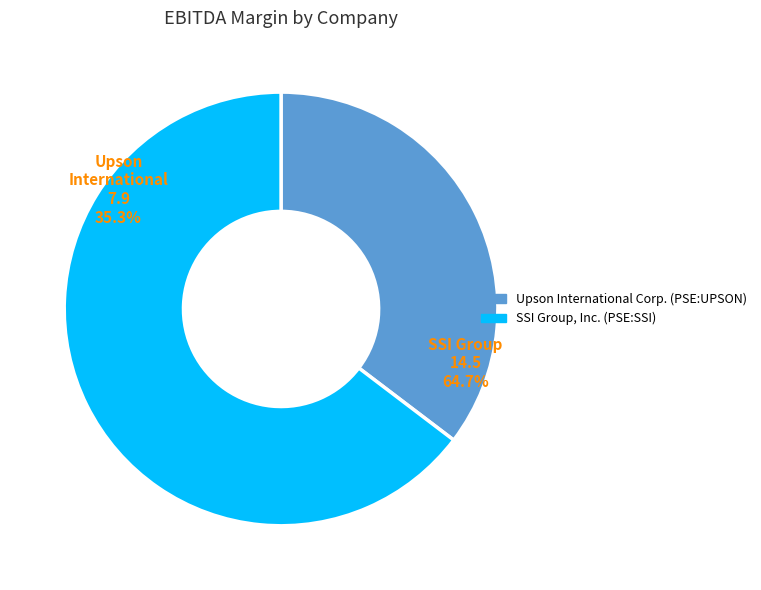

Combined, do SSI Group, Inc. (PSE:SSI) and Upson International Corp. (PSE:UPSON) account for over 50%?

Yes